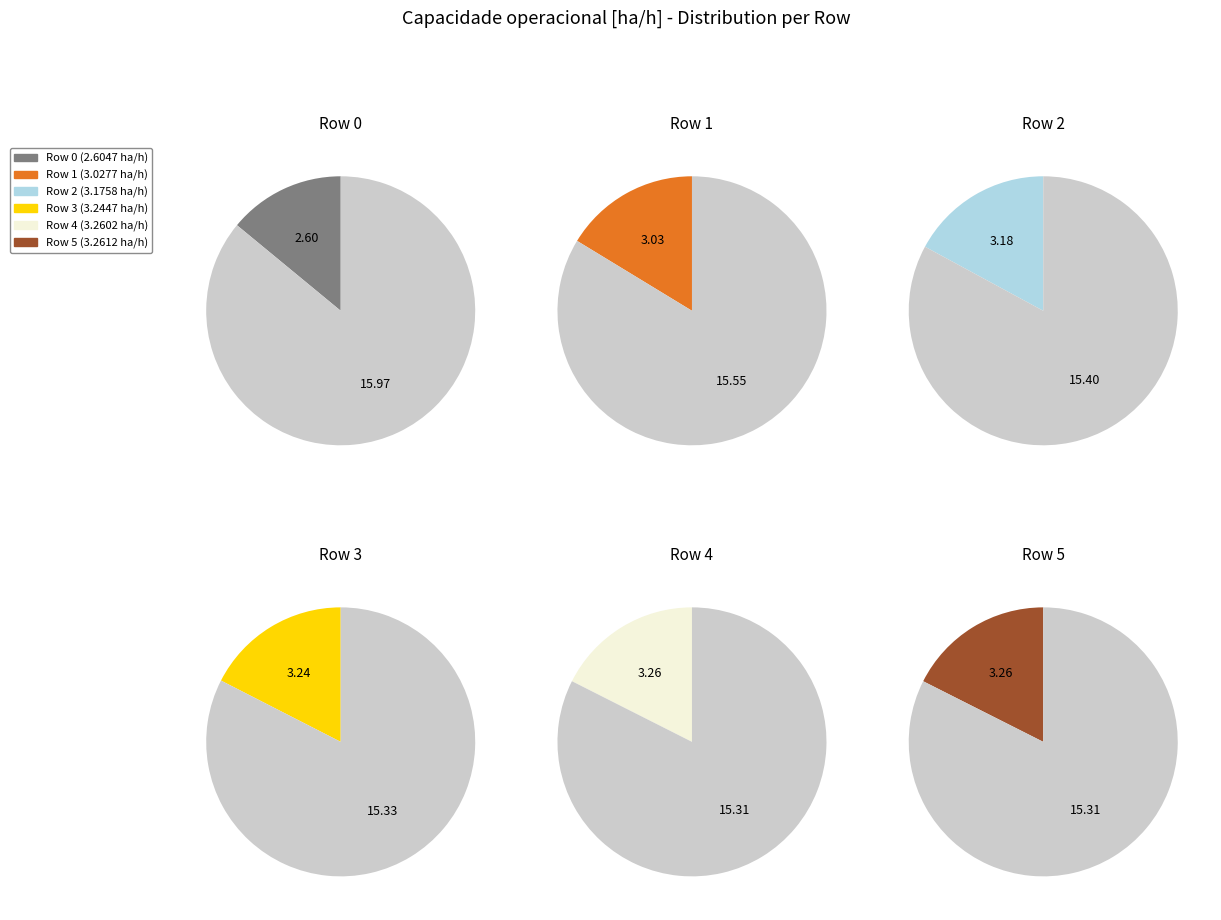

To the nearest percent, what is the difference between the largest and smallest slice percentages?

4%